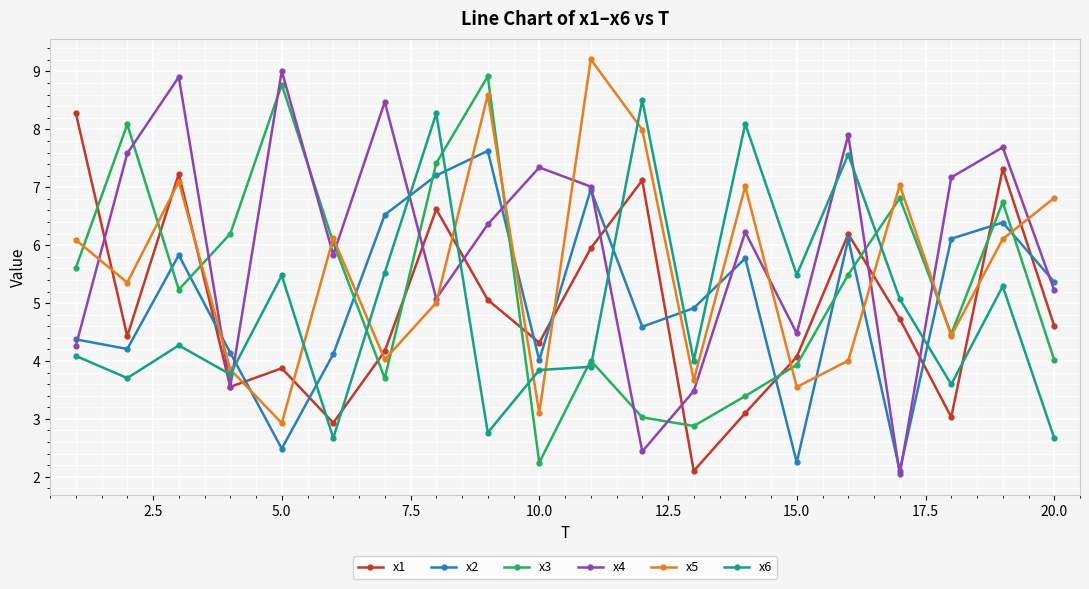

What is the minimum value for x1?

2.1